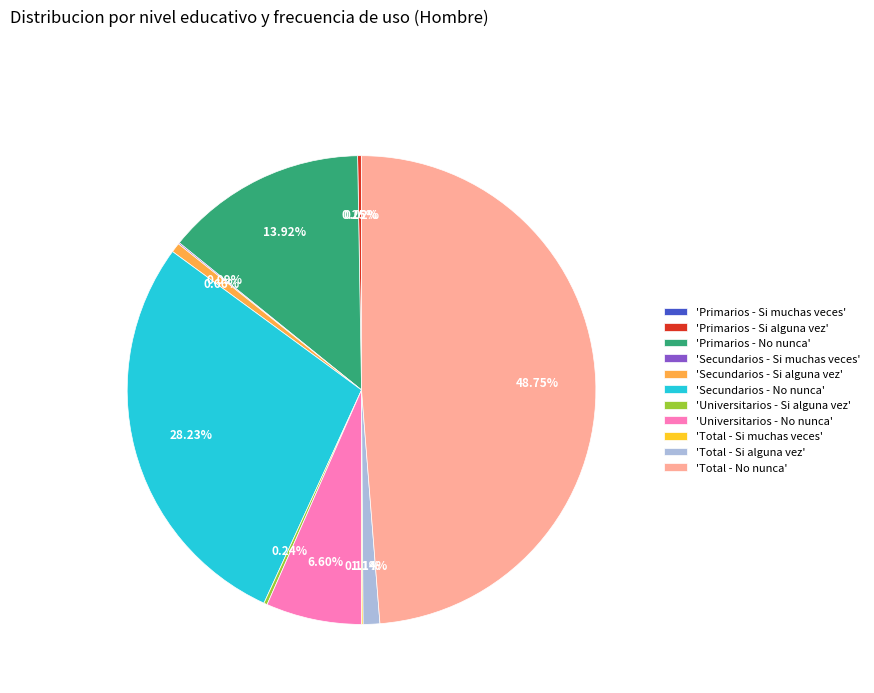

Between 'Universitarios - No nunca' and 'Total - No nunca', which is larger?

'Total - No nunca'